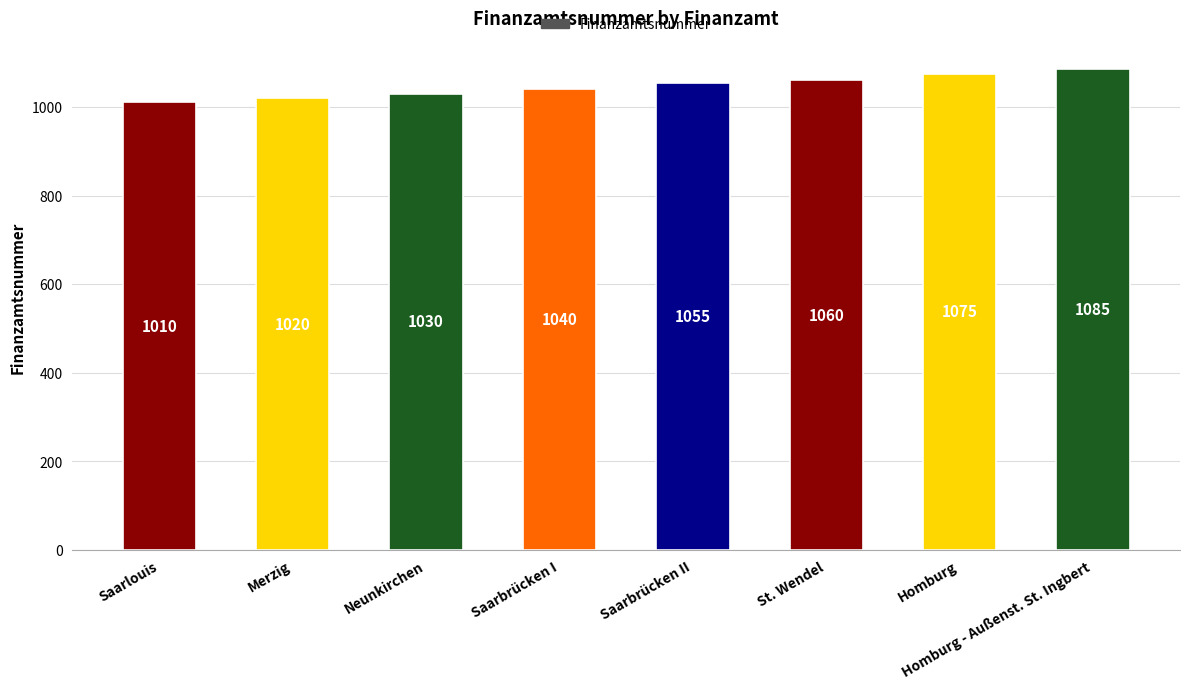

The chart shows a value of 428 at Saarlouis. True or false?

False